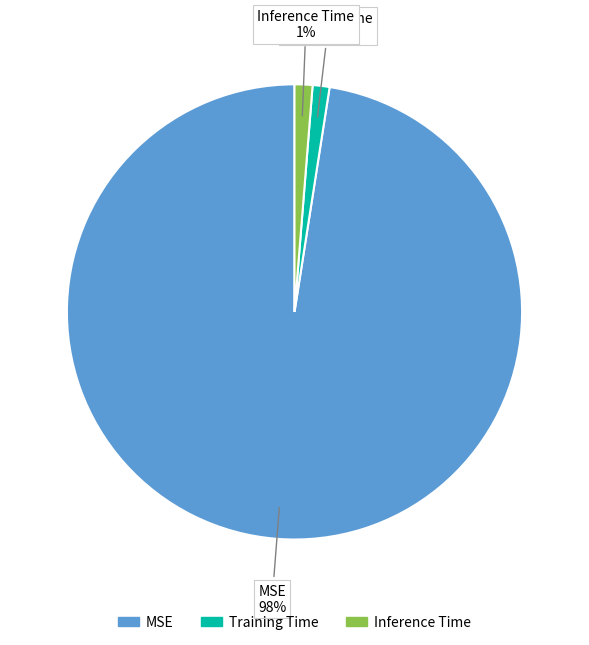

What percentage is the MSE slice, to the nearest percent?

98%